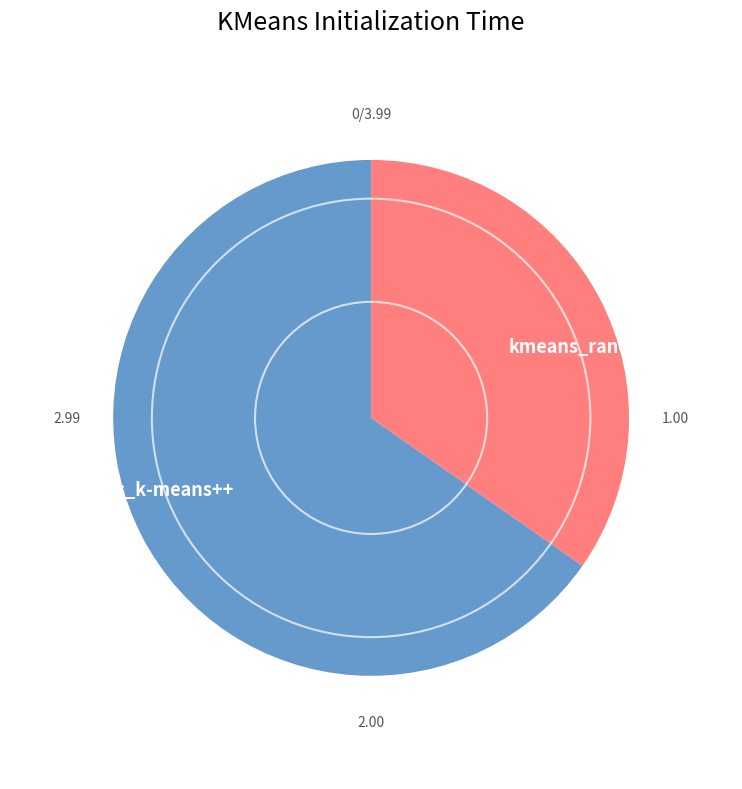

How many segments does this pie chart have?

2